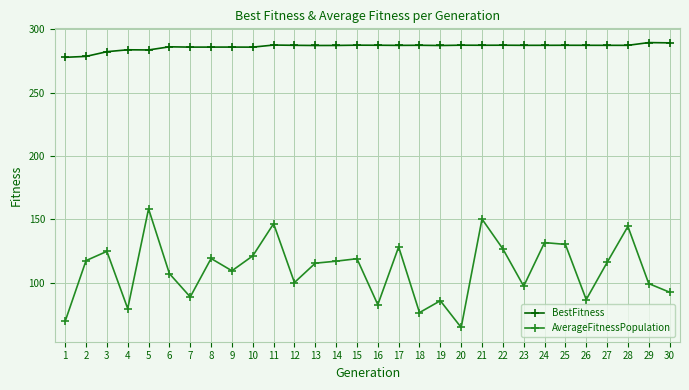

At 29, list the series in order from smallest to largest.

AverageFitnessPopulation, BestFitness